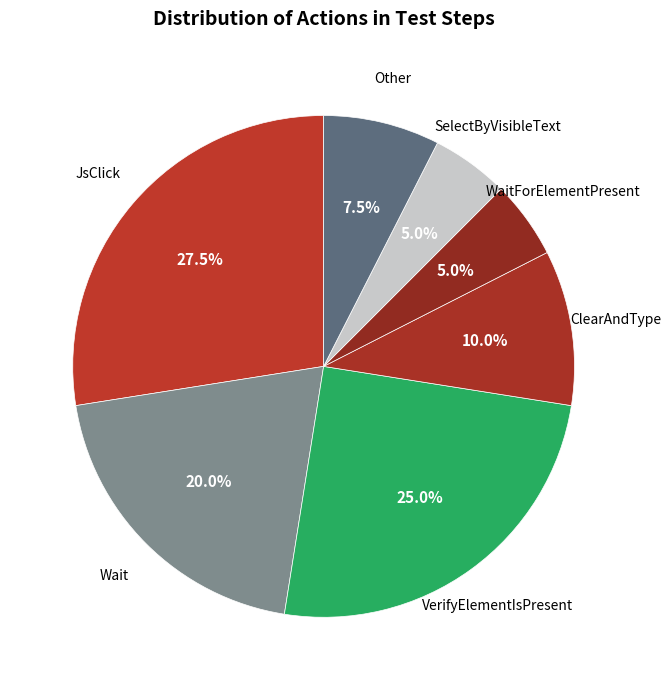

To the nearest percent, what is the average slice percentage?

14%